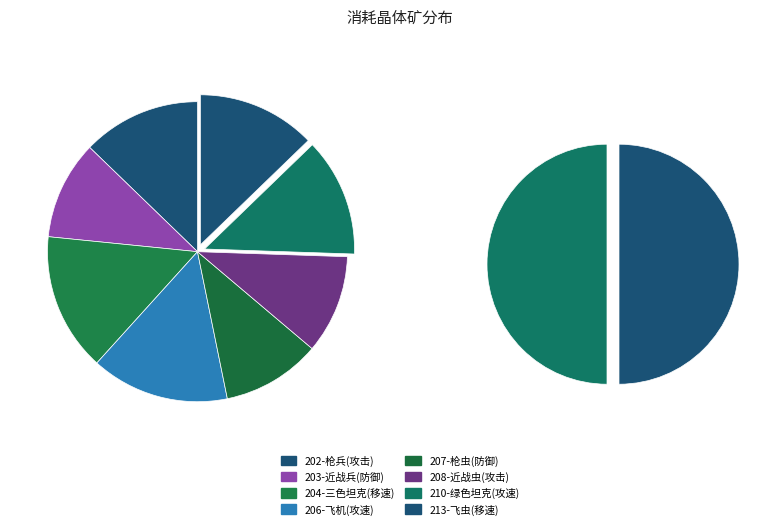

To the nearest percent, what is the combined percentage of 210-绿色坦克(攻速) and 207-枪虫(防御)?

23%